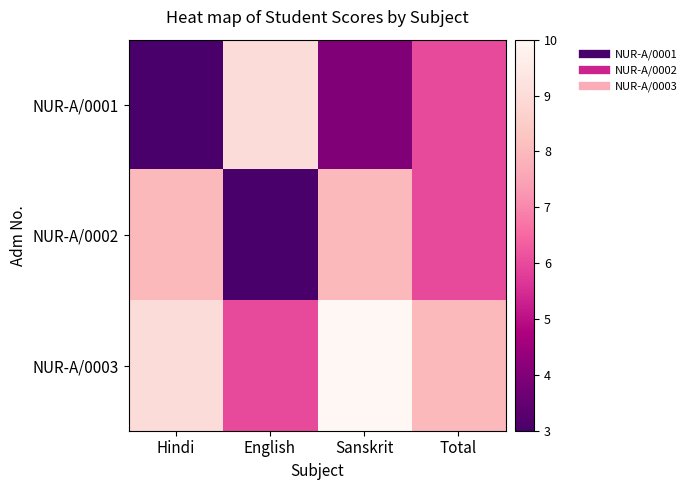

Which has a higher value, English or Sanskrit?

English